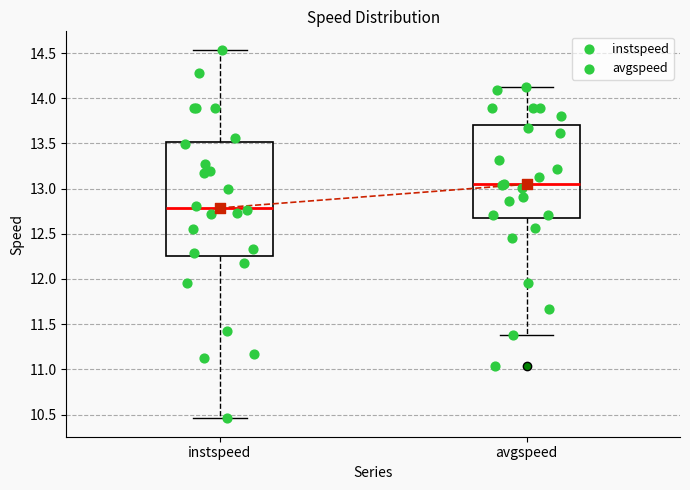

Which box has the highest median line?

avgspeed